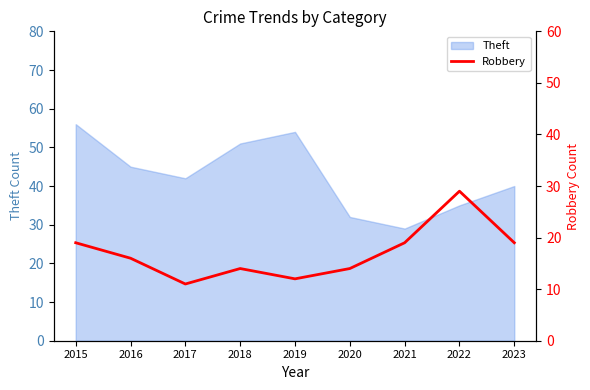

Rank the categories by Theft value from highest to lowest.

2015, 2019, 2018, 2016, 2017, 2023, 2022, 2020, 2021